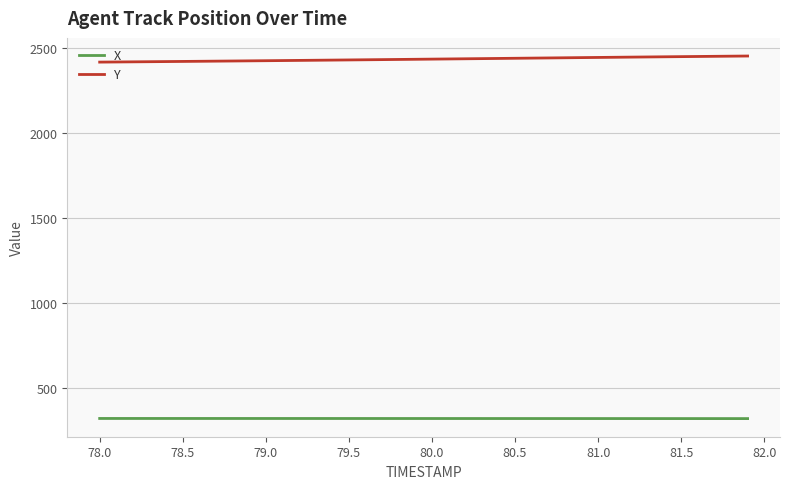

Which series has the largest total across all categories?

Y